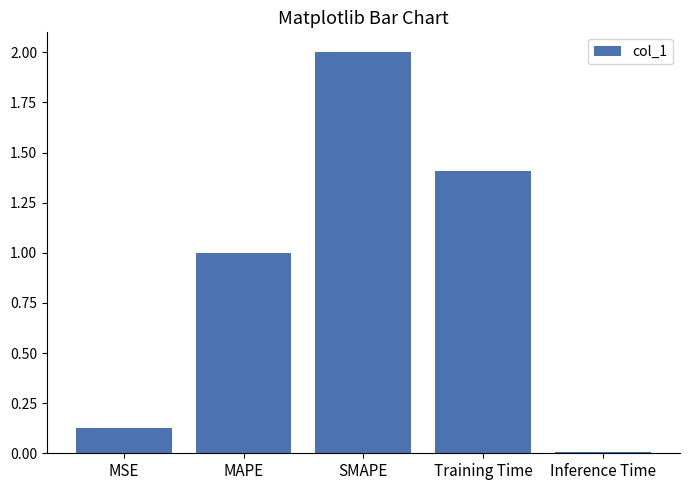

What position from the left is Training Time?

4